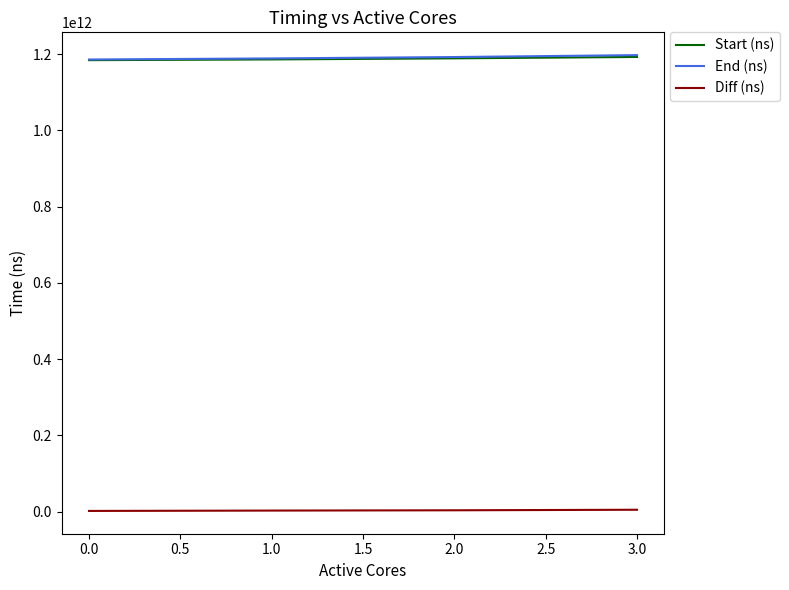

The value of End (ns) at 3.0 is 1197559907906. True or false?

True